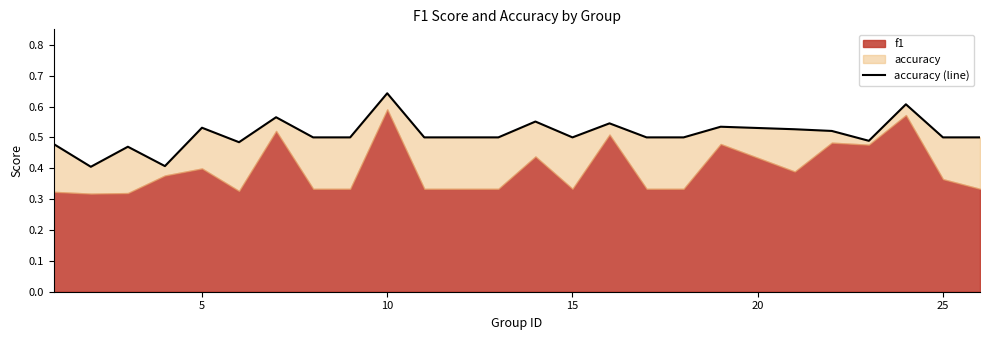

The chart shows a value of 0.3 at 19. True or false?

False